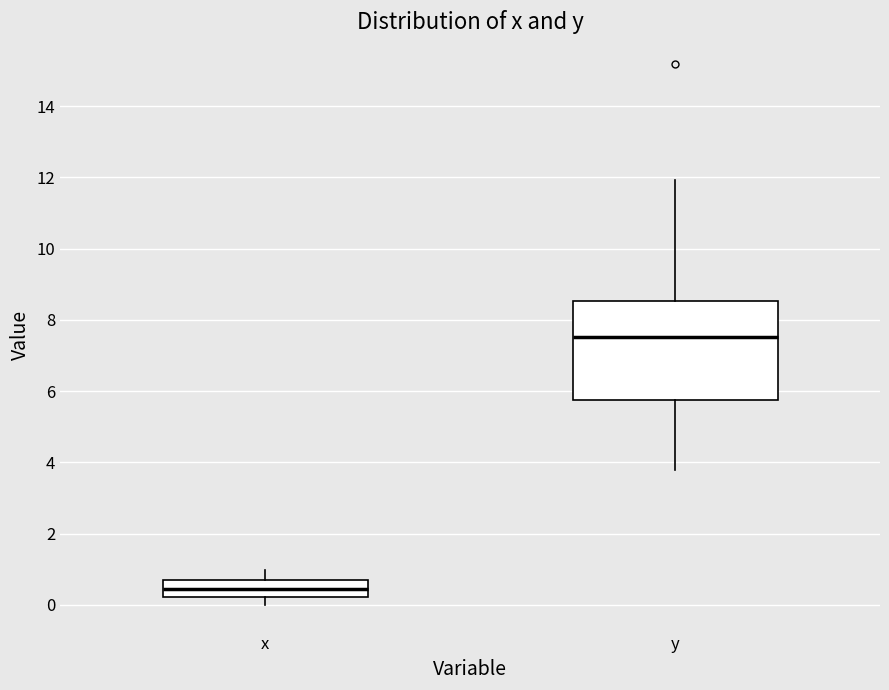

Which box is the tallest, from its lower edge to its upper edge?

y